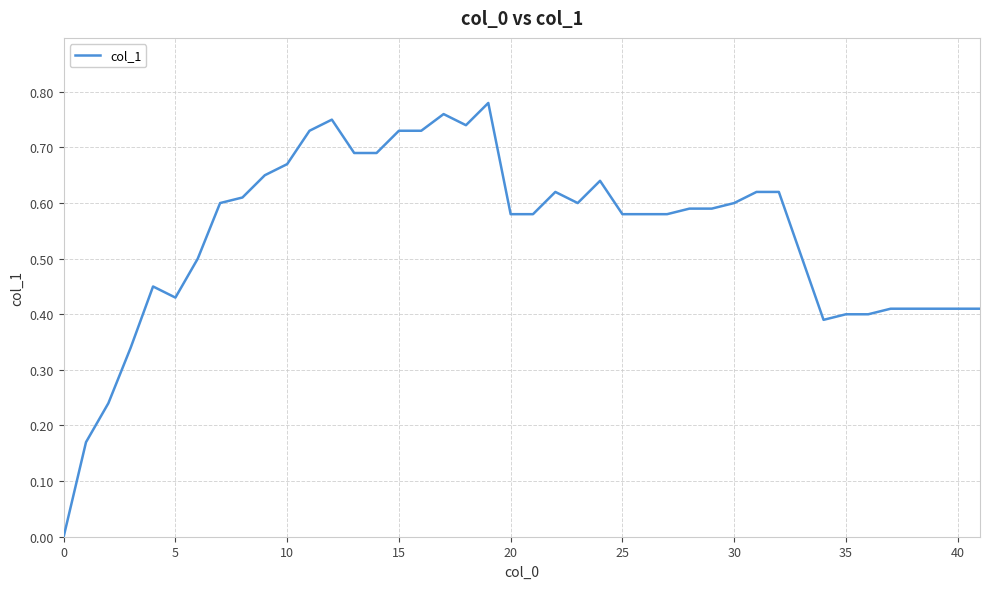

The chart shows a value of 0.3 at 25. True or false?

False